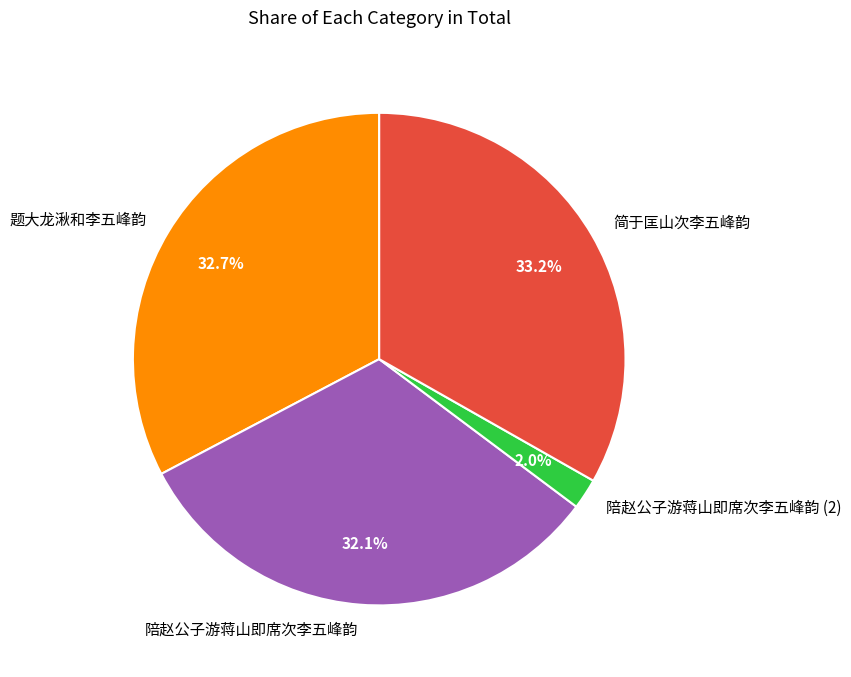

The 陪赵公子游蒋山即席次李五峰韵 slice represents 1% of the pie. True or false?

False